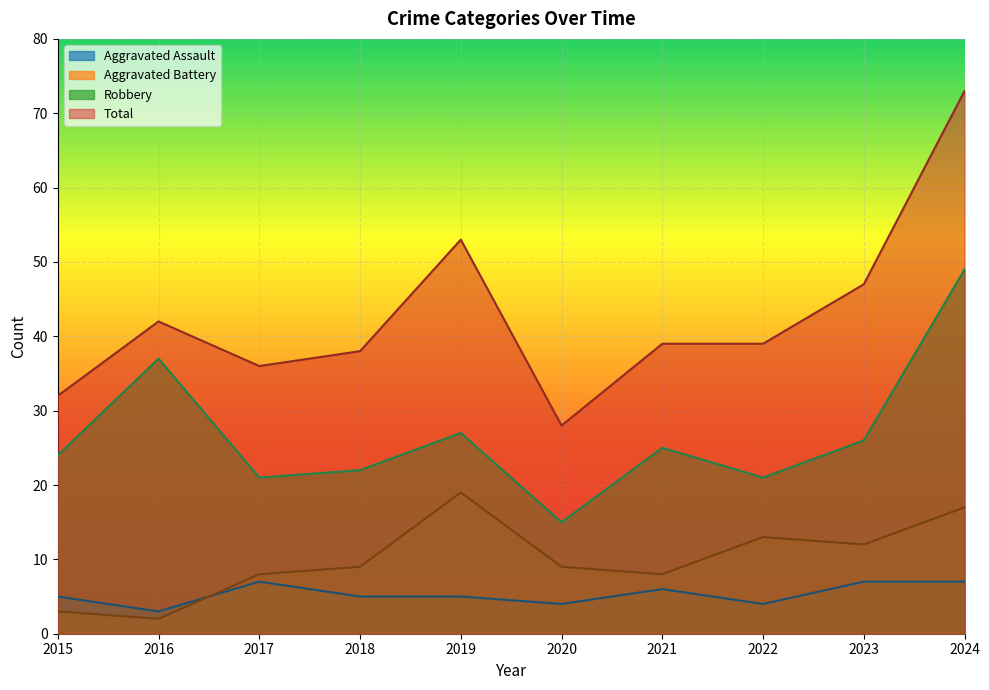

In Aggravated Battery, how many points are lower than both neighbors (excluding endpoints)?

3